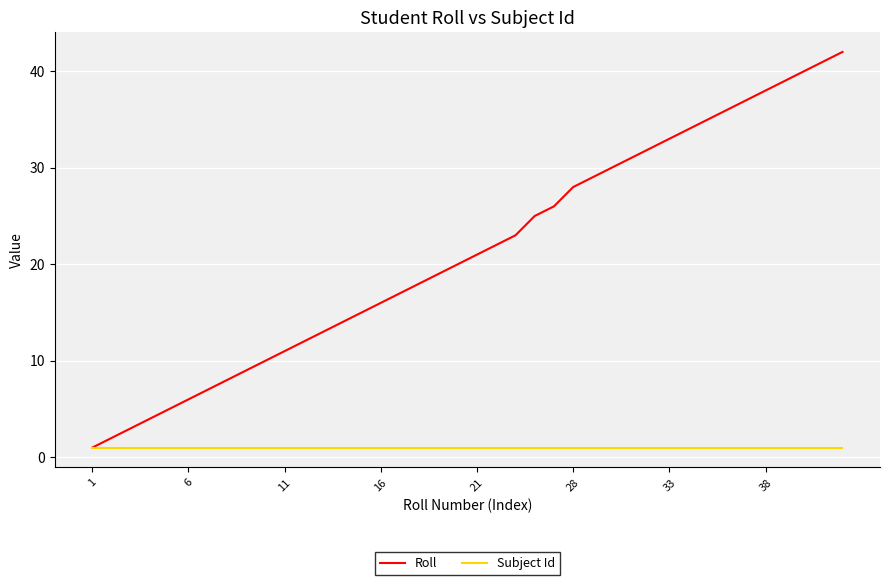

Rank the series by their average value, from highest to lowest.

Roll, Subject Id